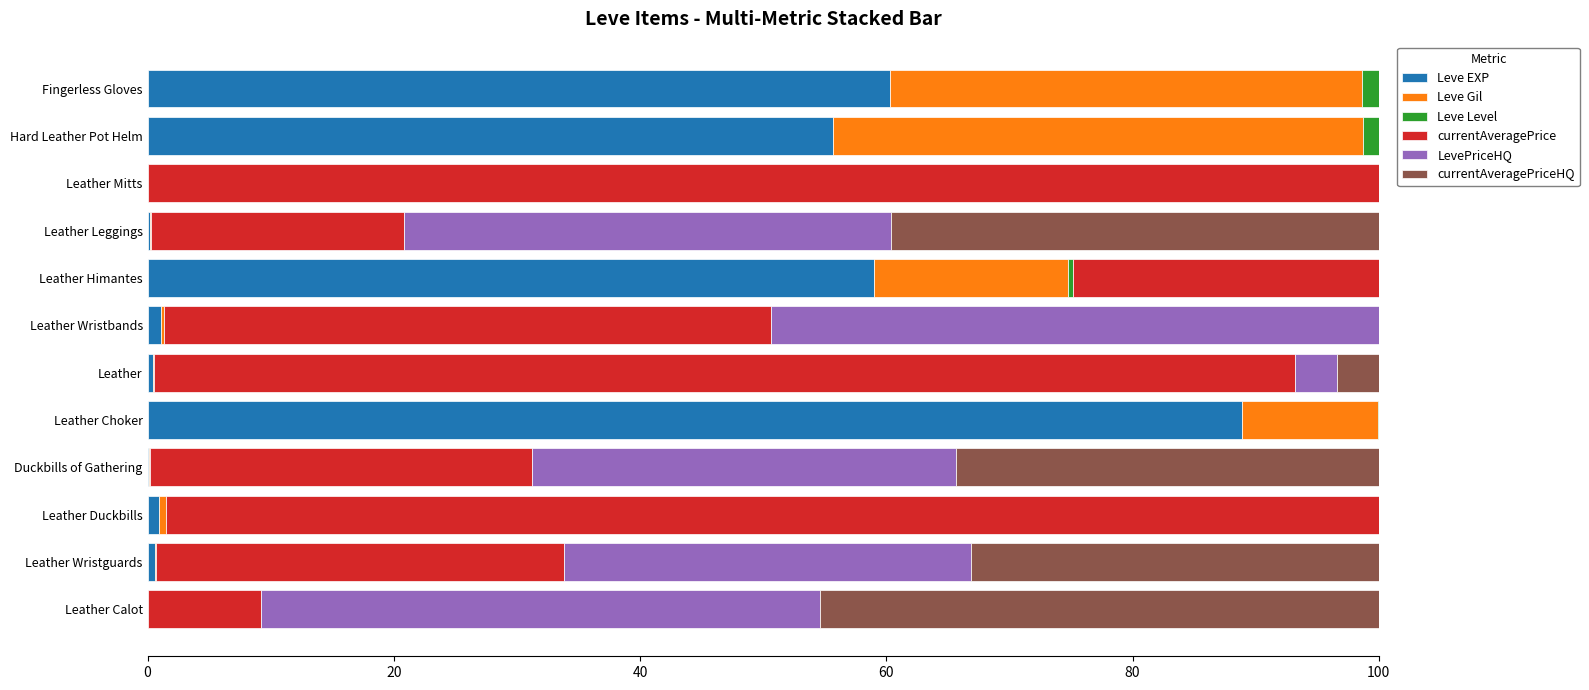

The value of Leve EXP at Fingerless Gloves is 89.5. True or false?

False